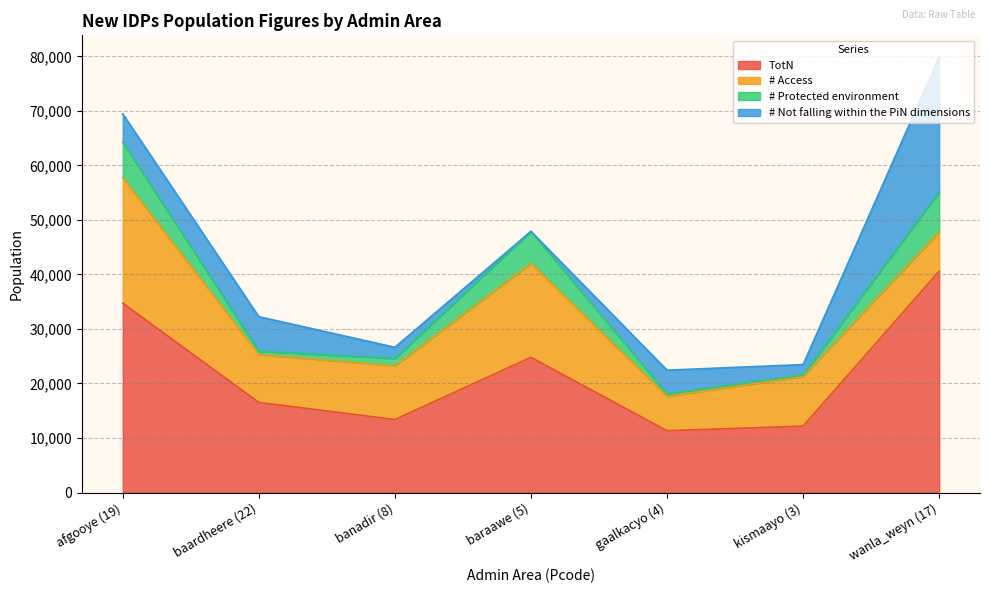

What position from the right is afgooye (19)?

7